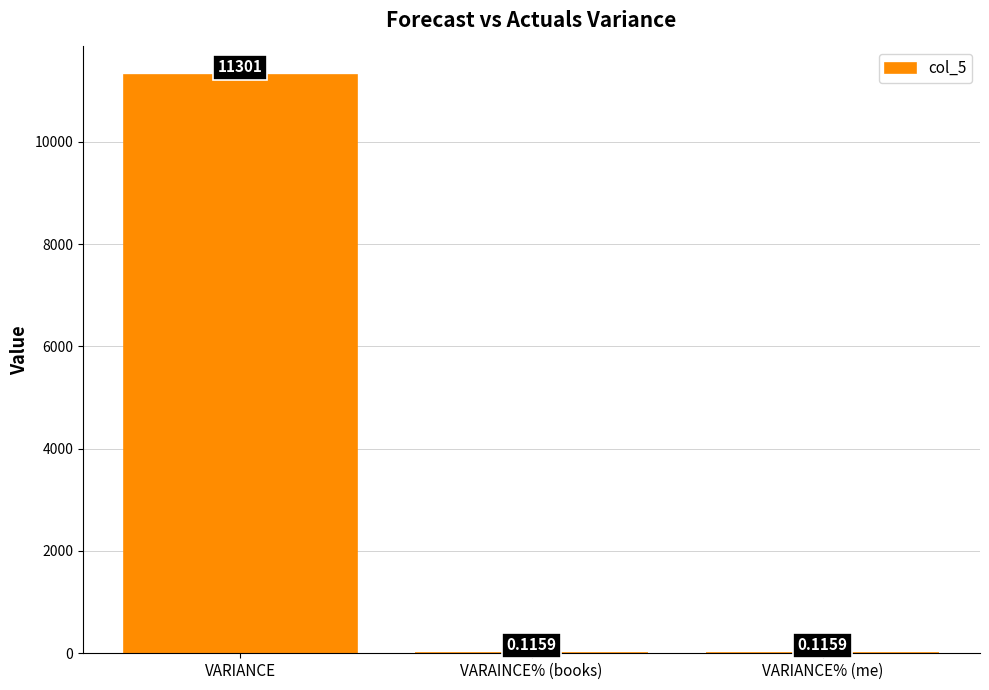

What is the change in value from VARIANCE to VARAINCE% (books)?

-11300.9